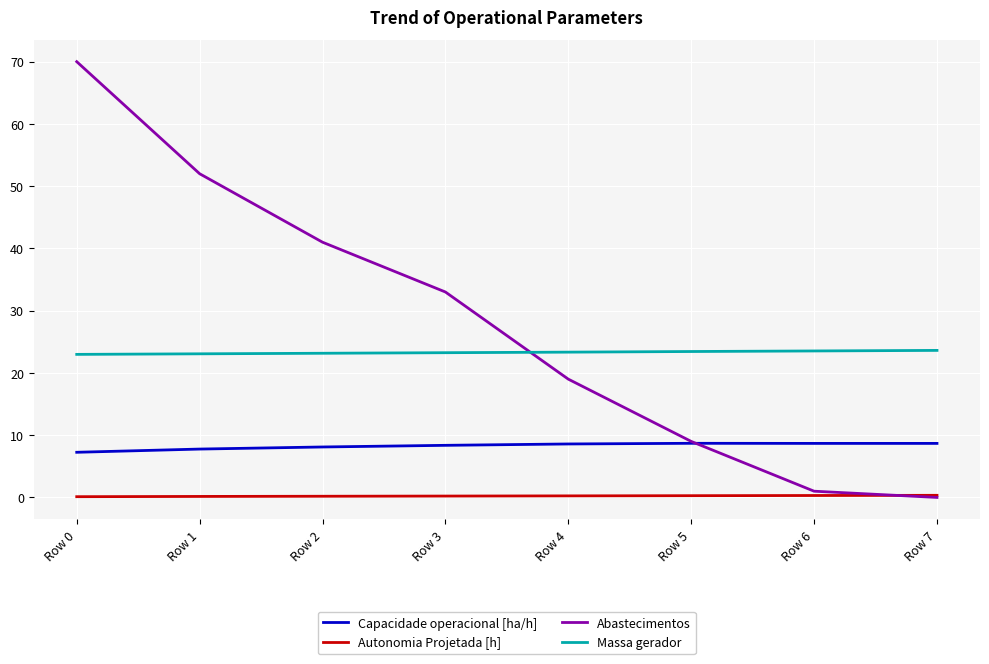

True or false: Capacidade operacional [ha/h] and Autonomia Projetada [h] intersect in this chart.

False